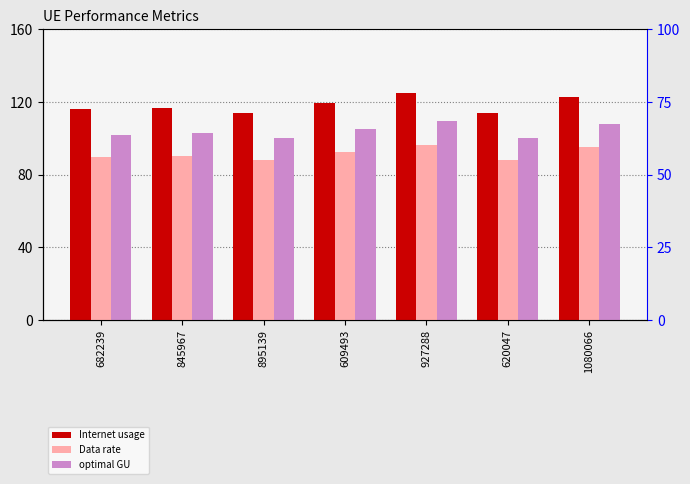

What is the highest value of the Internet usage series?

124.7